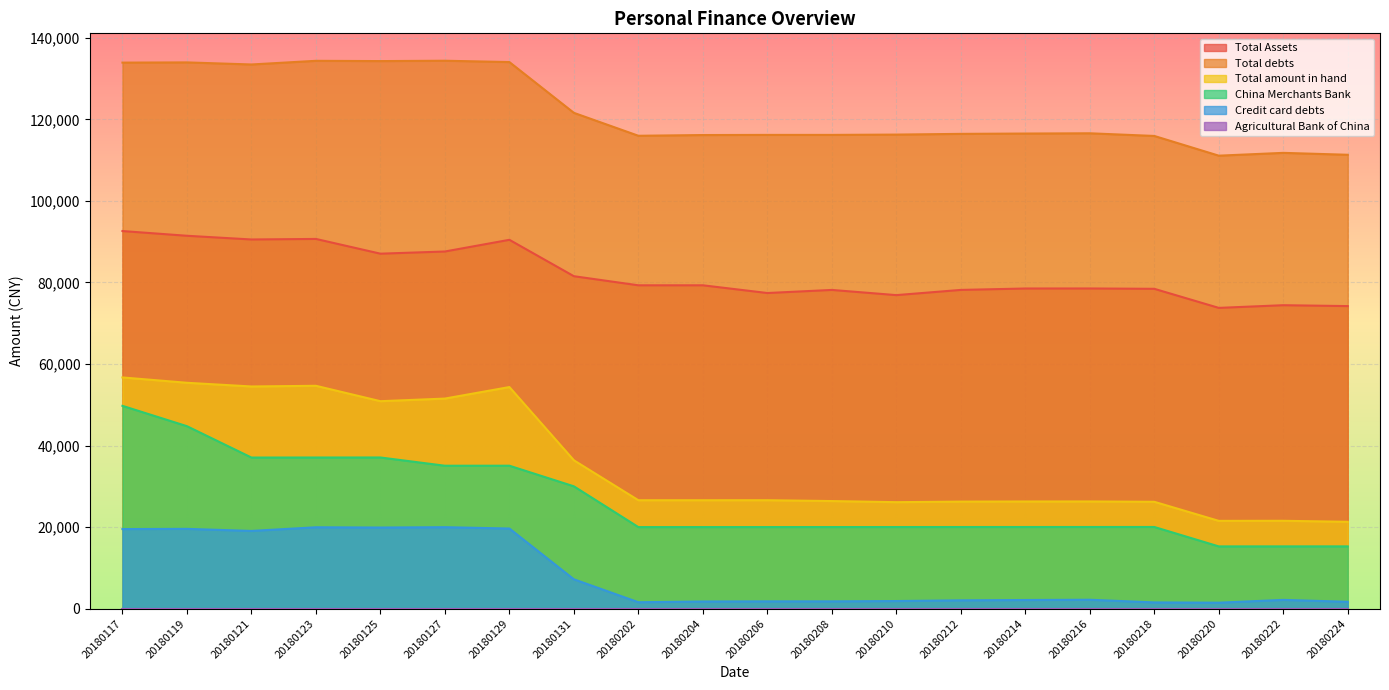

What is the minimum value shown in the chart?

0.0